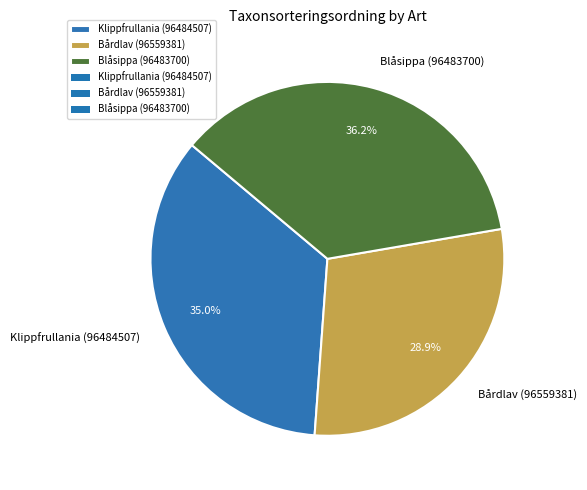

Count the number of slices in the pie.

3